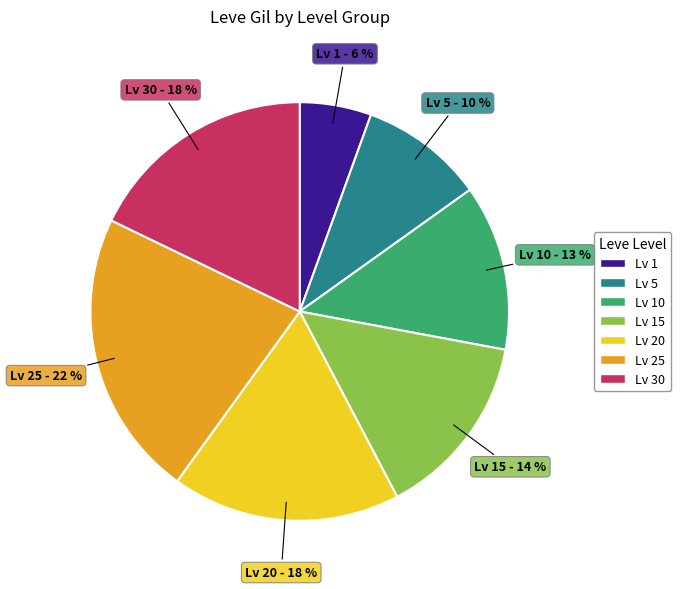

Does any single category account for the majority?

No